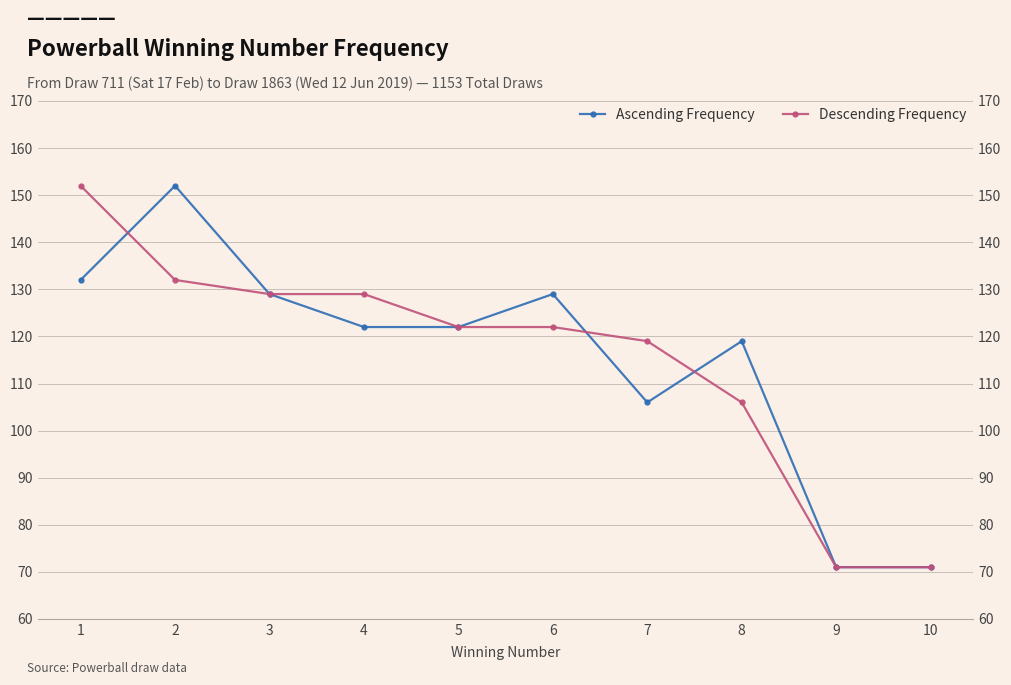

How many intersections are there between Ascending Frequency and Descending Frequency?

3